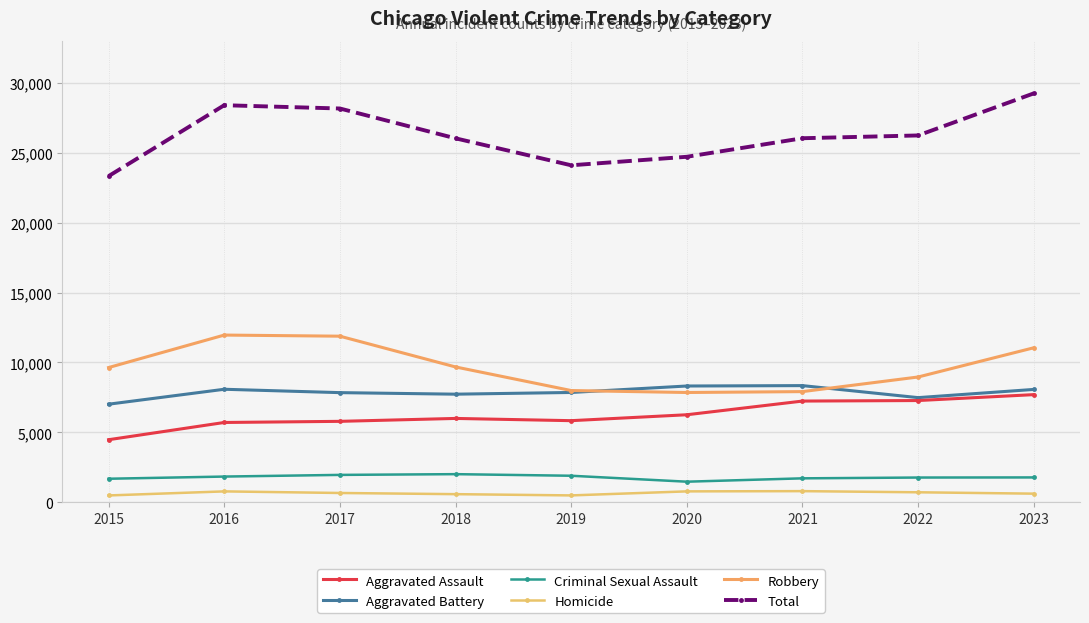

The value of Criminal Sexual Assault at 2022 is 1776. True or false?

True